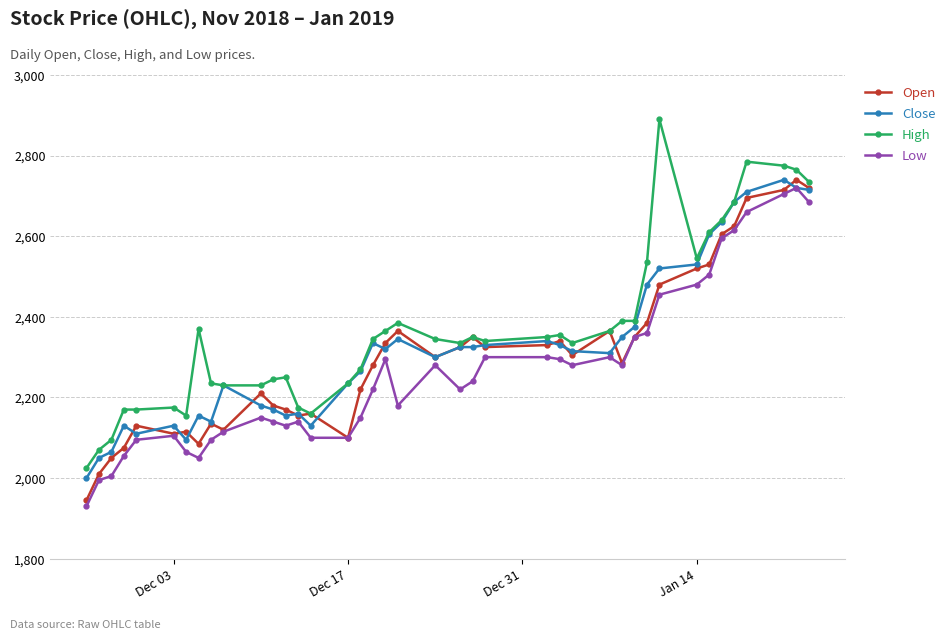

What is the value of the Open point at the 29th from the left?

2285